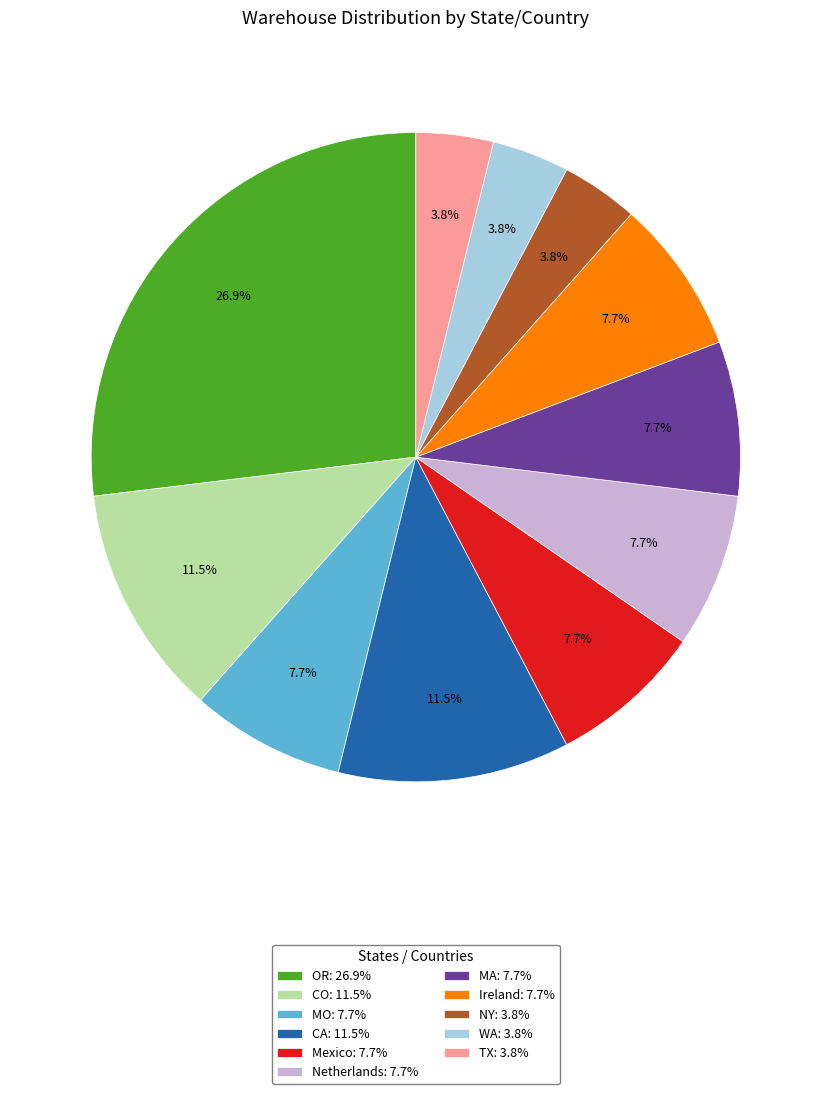

To the nearest percent, what portion does NY represent?

4%